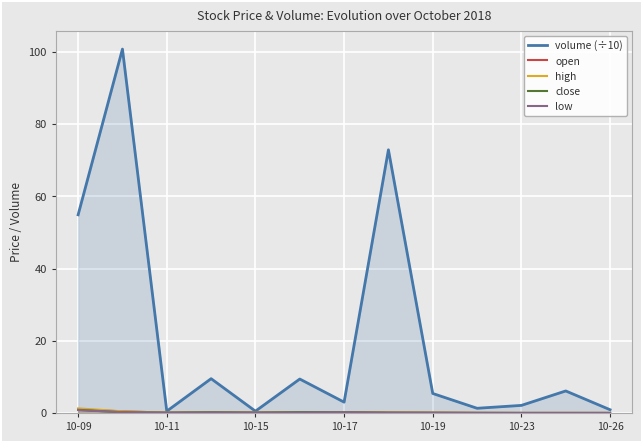

Which series has the widest spread of values?

volume (÷10)